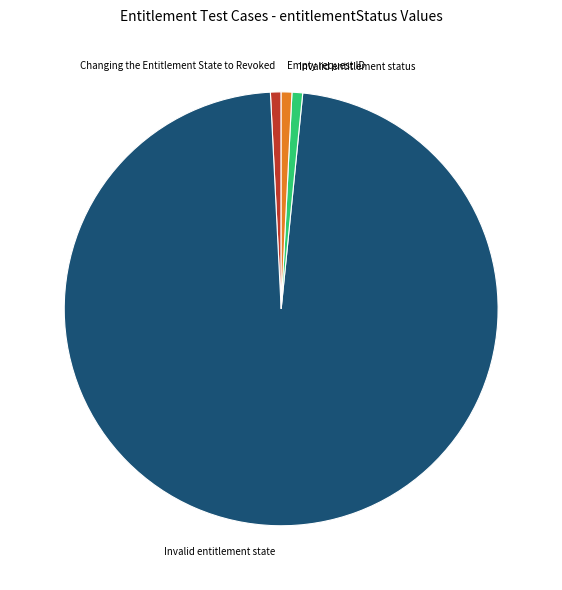

Which slice is the largest?

Invalid entitlement state